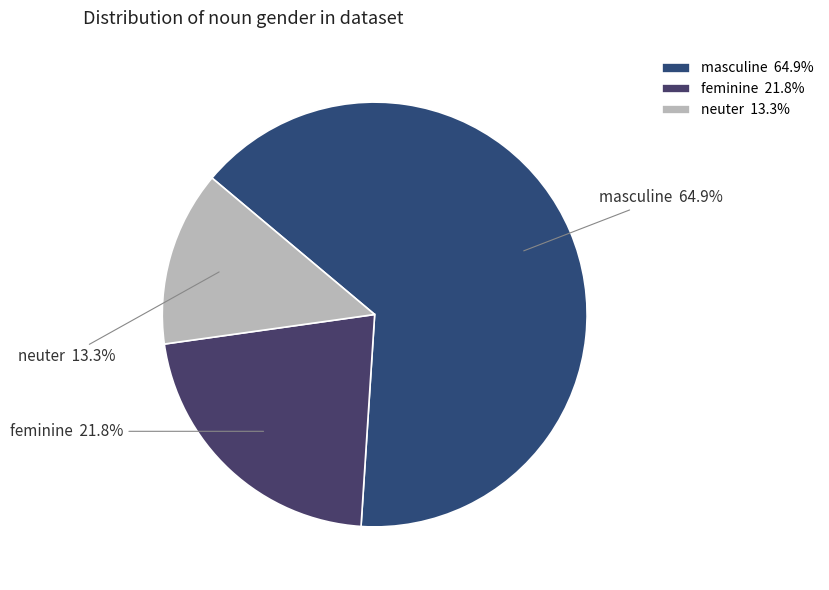

What percentage do masculine and feminine together represent?

86.7%